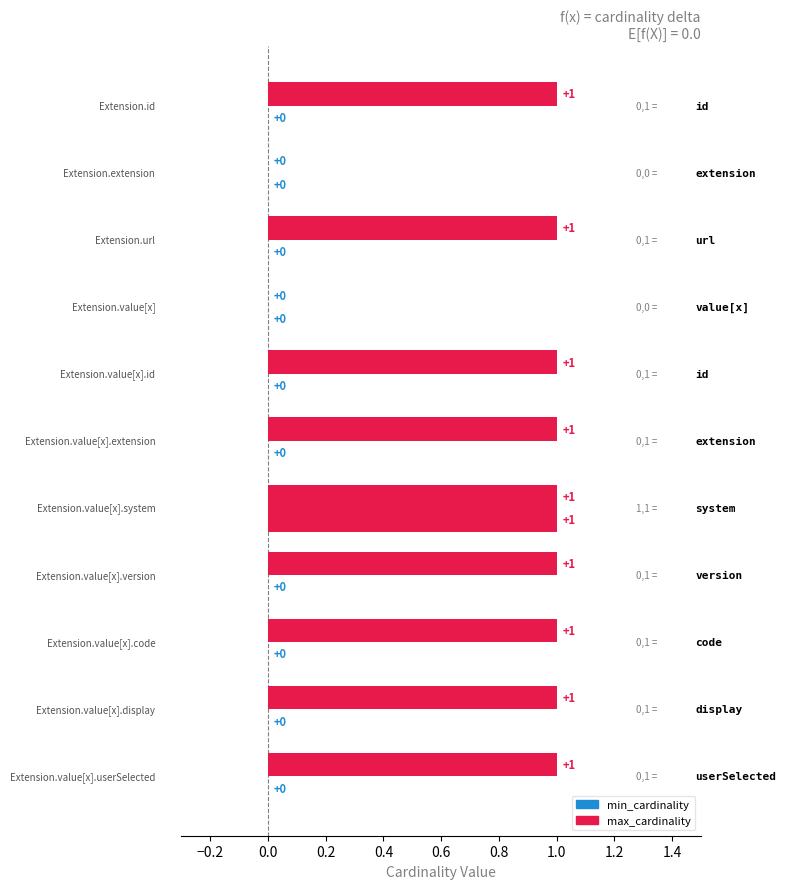

At which category is the sum across all series the highest?

Extension.value[x].system